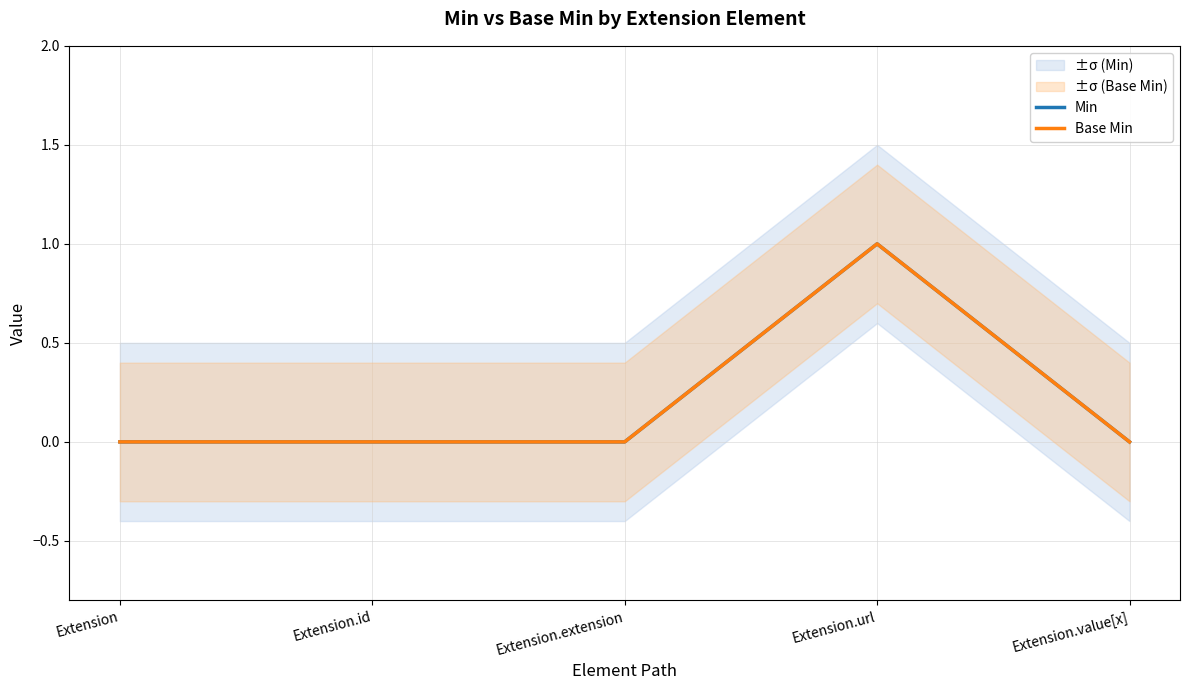

Count the number of categories in the chart.

5